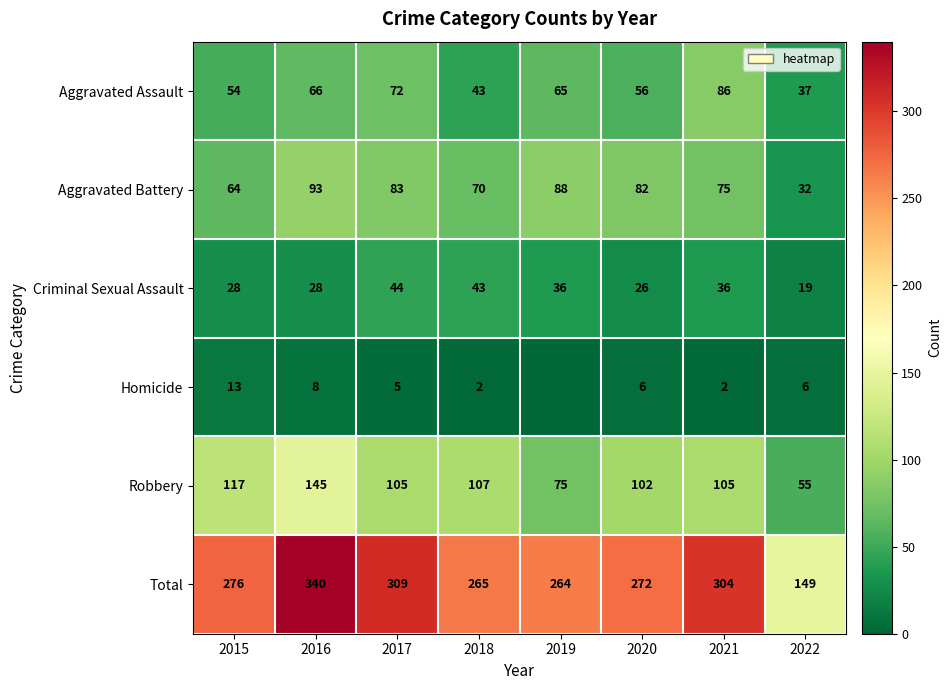

At which category does the chart reach its minimum across all series?

2019